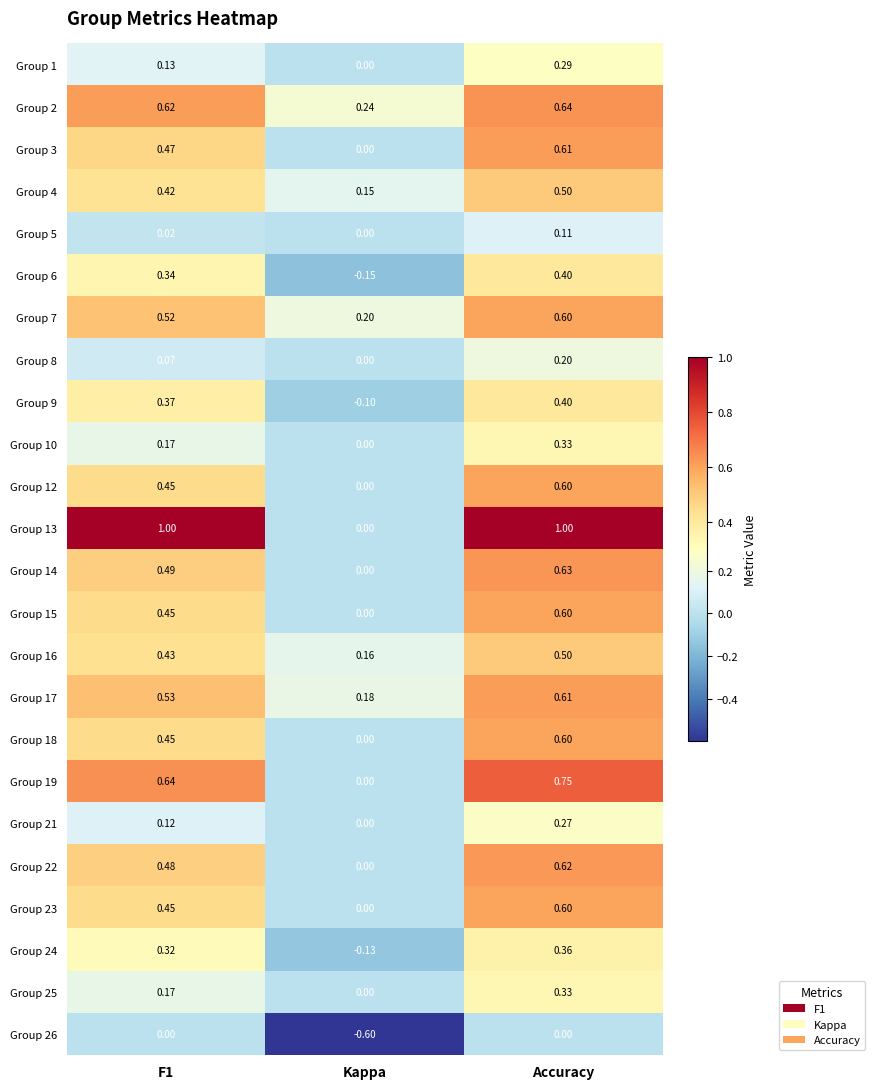

Is the value of Group 17 at F1 greater than the value of Group 13 at Kappa?

Yes